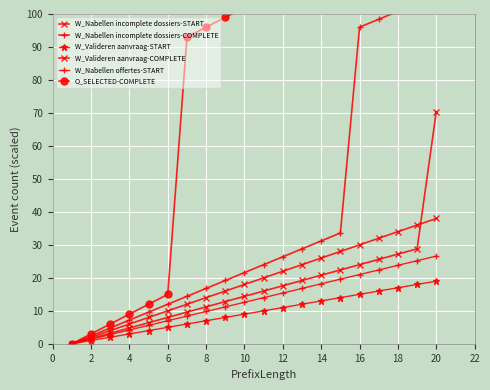

How many positive values does the W_Valideren aanvraag-COMPLETE series have?

19